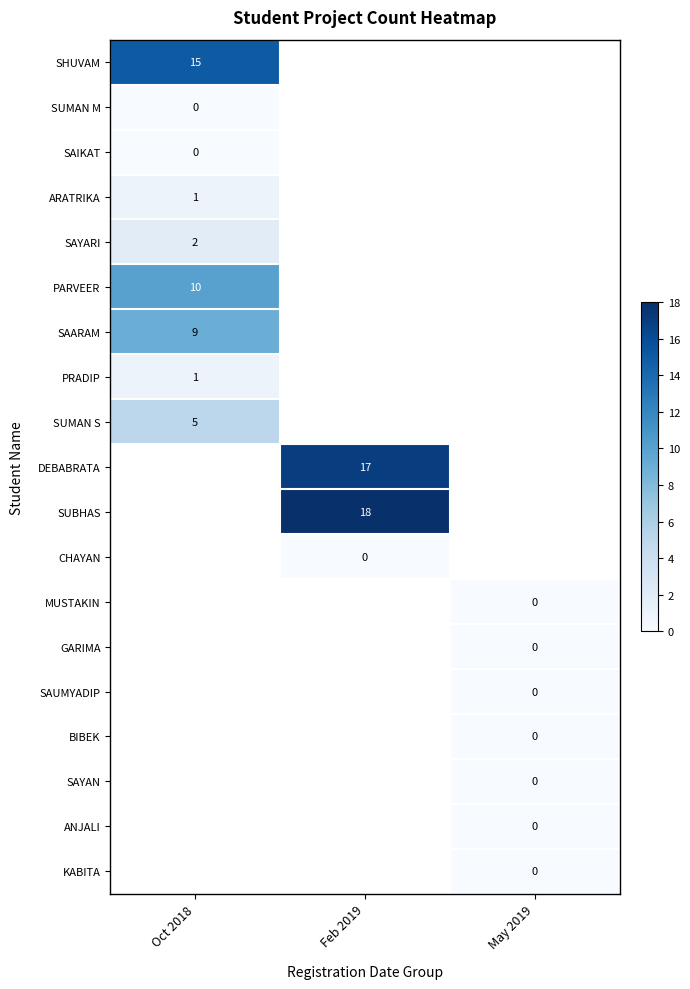

True or false: SAYARI has a value of 2 at Oct 2018.

True